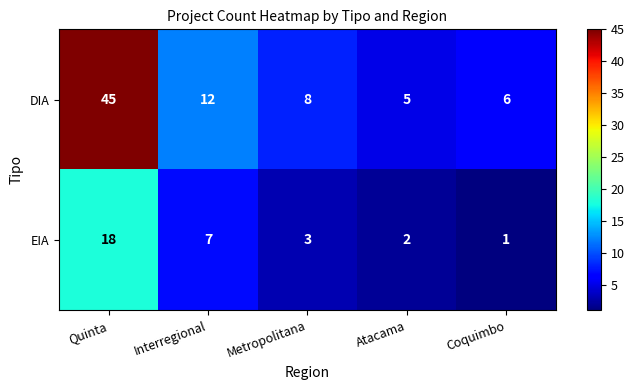

At Atacama, list the series in order from smallest to largest.

EIA, DIA